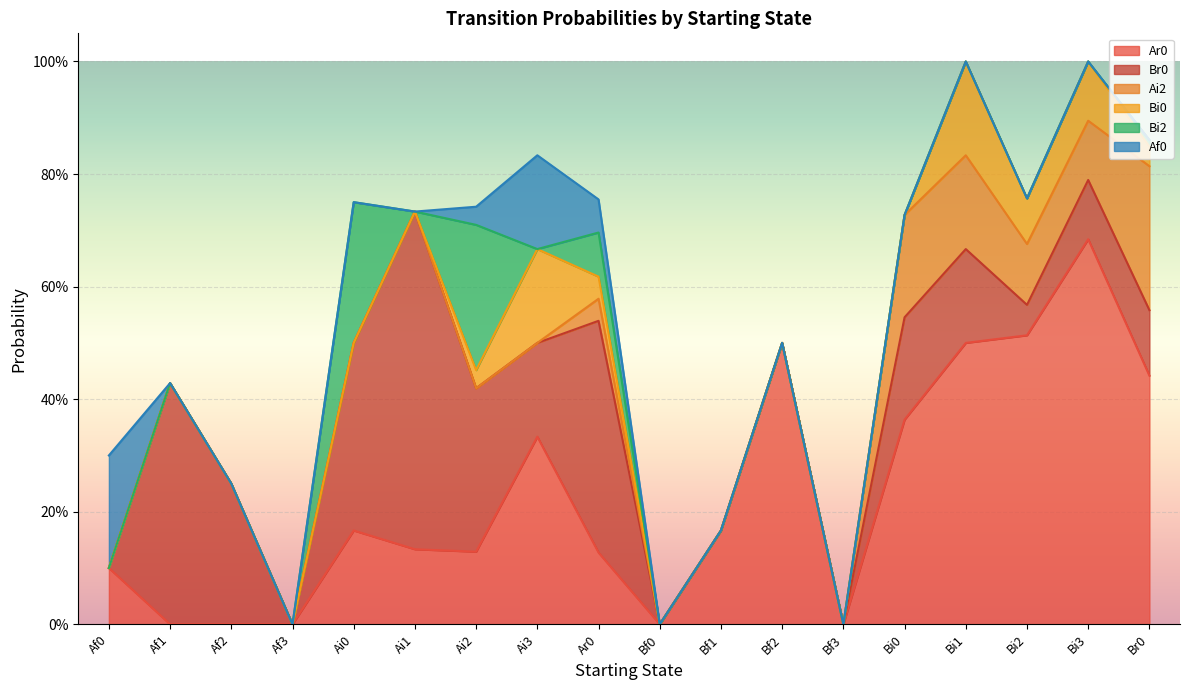

Reading left to right, transcribe all the data shown in this chart.

Ar0: Af0=0.1	Af1=0.0	Af2=0.0	Af3=0.0	Ai0=0.2	Ai1=0.1	Ai2=0.1	Ai3=0.3	Ar0=0.1	Bf0=0.0	Bf1=0.2	Bf2=0.5	Bf3=0.0	Bi0=0.4	Bi1=0.5	Bi2=0.5	Bi3=0.7	Br0=0.4
Br0: Af0=0.0	Af1=0.4	Af2=0.2	Af3=0.0	Ai0=0.3	Ai1=0.6	Ai2=0.3	Ai3=0.2	Ar0=0.4	Bf0=0.0	Bf1=0.0	Bf2=0.0	Bf3=0.0	Bi0=0.2	Bi1=0.2	Bi2=0.1	Bi3=0.1	Br0=0.1
Ai2: Af0=0.0	Af1=0.0	Af2=0.0	Af3=0.0	Ai0=0.0	Ai1=0.0	Ai2=0.0	Ai3=0.0	Ar0=0.0	Bf0=0.0	Bf1=0.0	Bf2=0.0	Bf3=0.0	Bi0=0.2	Bi1=0.2	Bi2=0.1	Bi3=0.1	Br0=0.3
Bi0: Af0=0.0	Af1=0.0	Af2=0.0	Af3=0.0	Ai0=0.0	Ai1=0.0	Ai2=0.0	Ai3=0.2	Ar0=0.0	Bf0=0.0	Bf1=0.0	Bf2=0.0	Bf3=0.0	Bi0=0.0	Bi1=0.2	Bi2=0.1	Bi3=0.1	Br0=0.0
Bi2: Af0=0.0	Af1=0.0	Af2=0.0	Af3=0.0	Ai0=0.2	Ai1=0.0	Ai2=0.3	Ai3=0.0	Ar0=0.1	Bf0=0.0	Bf1=0.0	Bf2=0.0	Bf3=0.0	Bi0=0.0	Bi1=0.0	Bi2=0.0	Bi3=0.0	Br0=0.0
Af0: Af0=0.2	Af1=0.0	Af2=0.0	Af3=0.0	Ai0=0.0	Ai1=0.0	Ai2=0.0	Ai3=0.2	Ar0=0.1	Bf0=0.0	Bf1=0.0	Bf2=0.0	Bf3=0.0	Bi0=0.0	Bi1=0.0	Bi2=0.0	Bi3=0.0	Br0=0.0